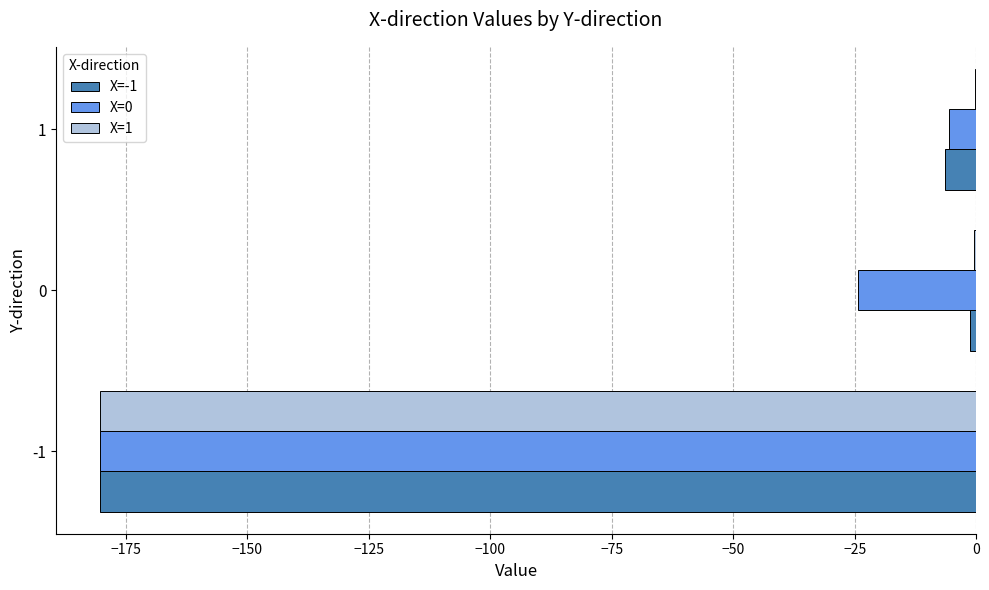

Count the number of categories in the chart.

3